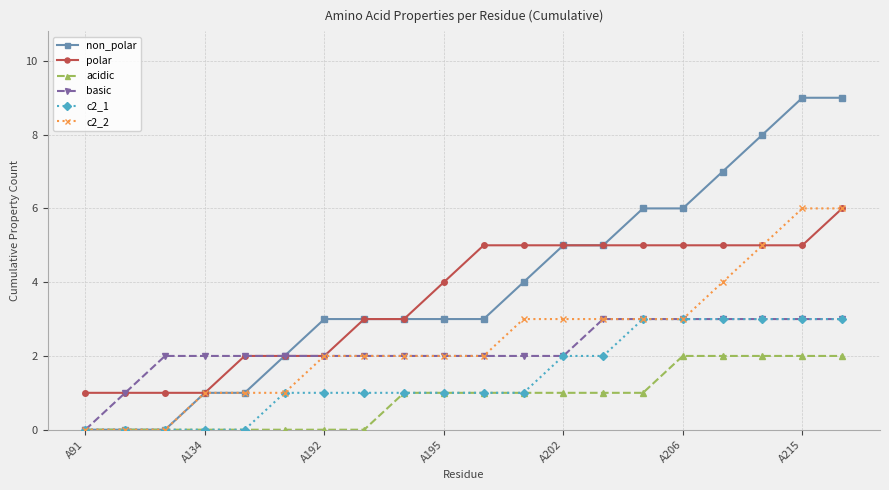

Which series has the widest spread of values?

non_polar